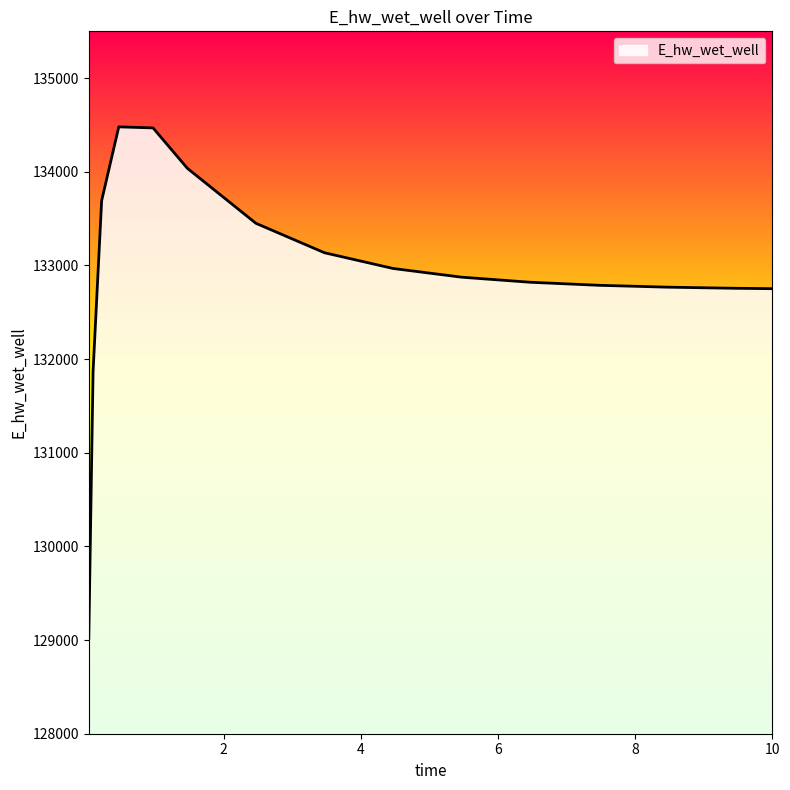

How many lines are shown in the chart?

1